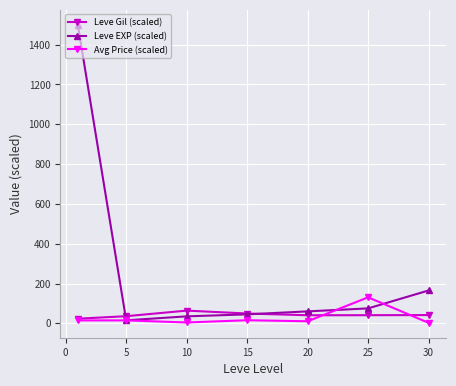

What is the value of the Avg Price (scaled) point at the 5th from the left?

10.2